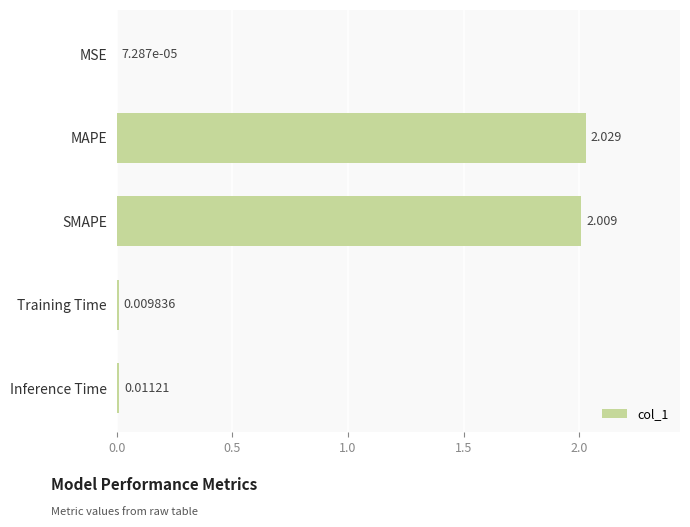

Does the chart contain stacked bars?

No